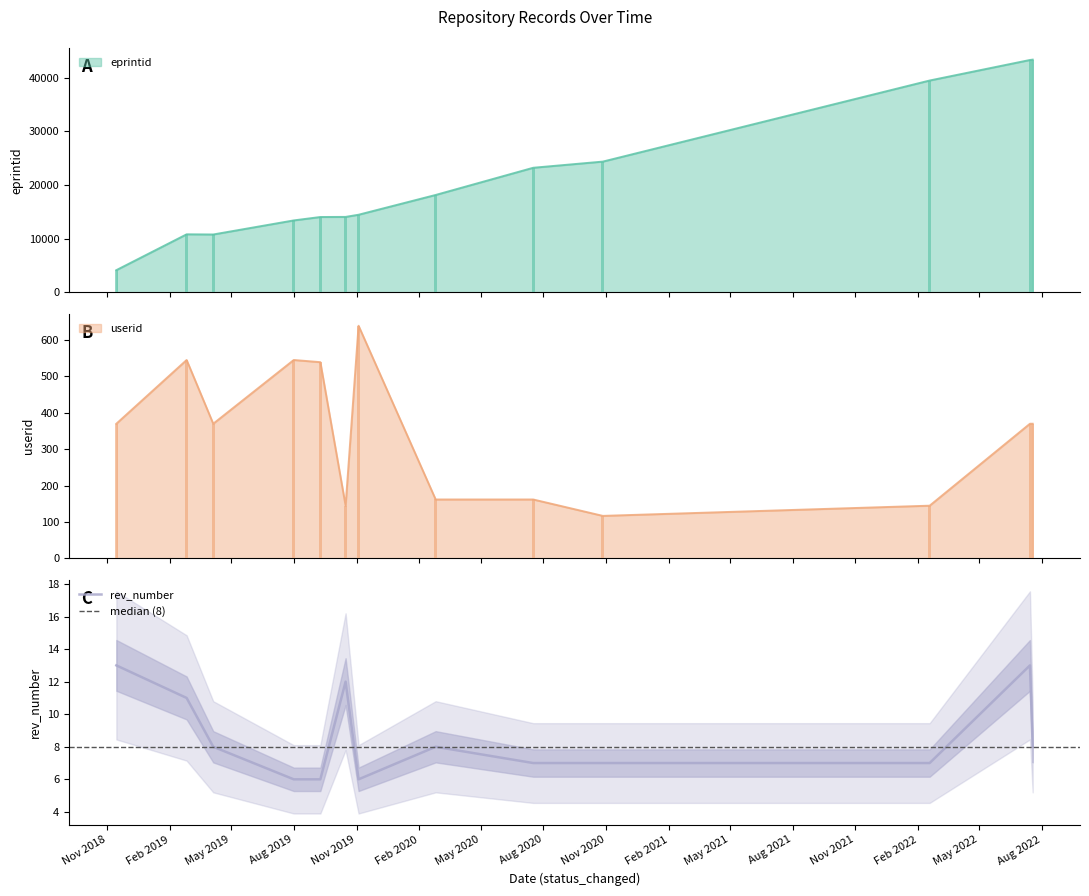

What is the smallest value displayed?

6